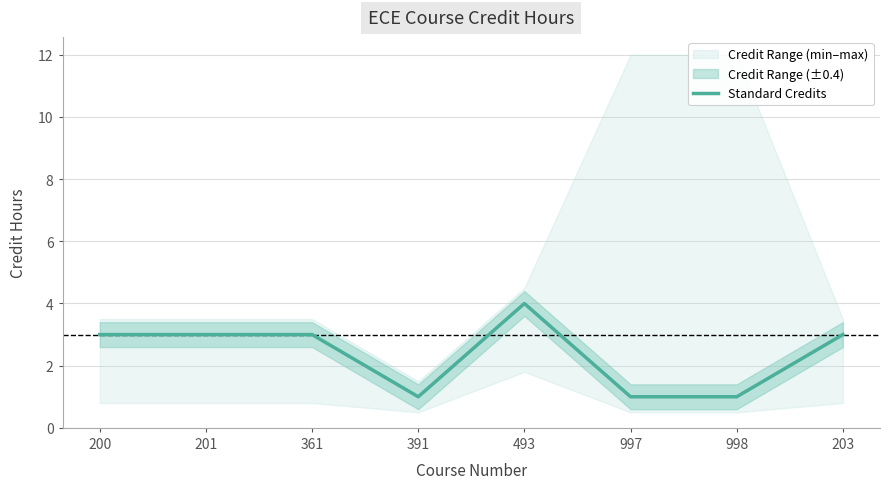

How many lines are shown in the chart?

1